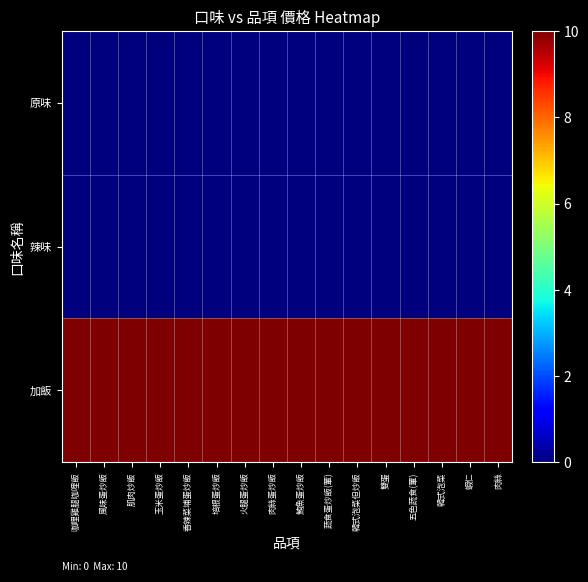

What is the difference between the highest and lowest values at 雙蛋?

10